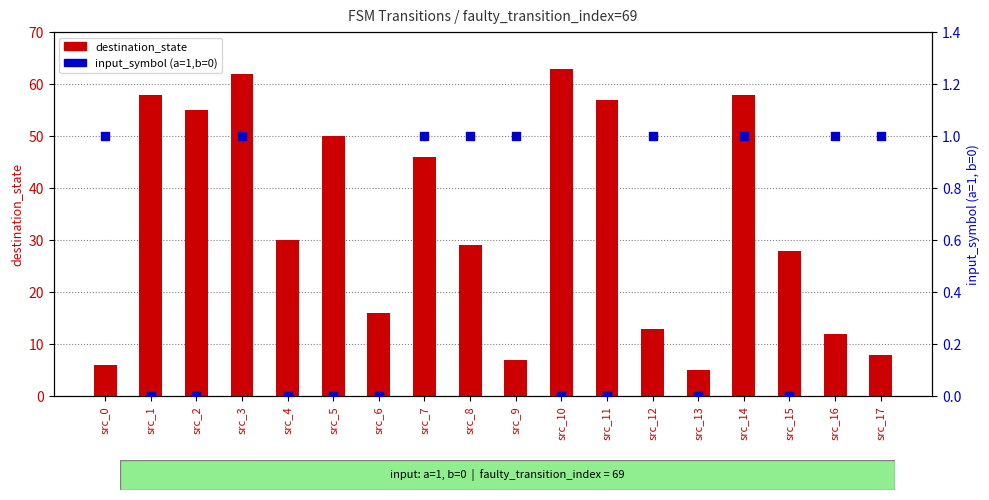

At which category is the sum across all series the highest?

src_3